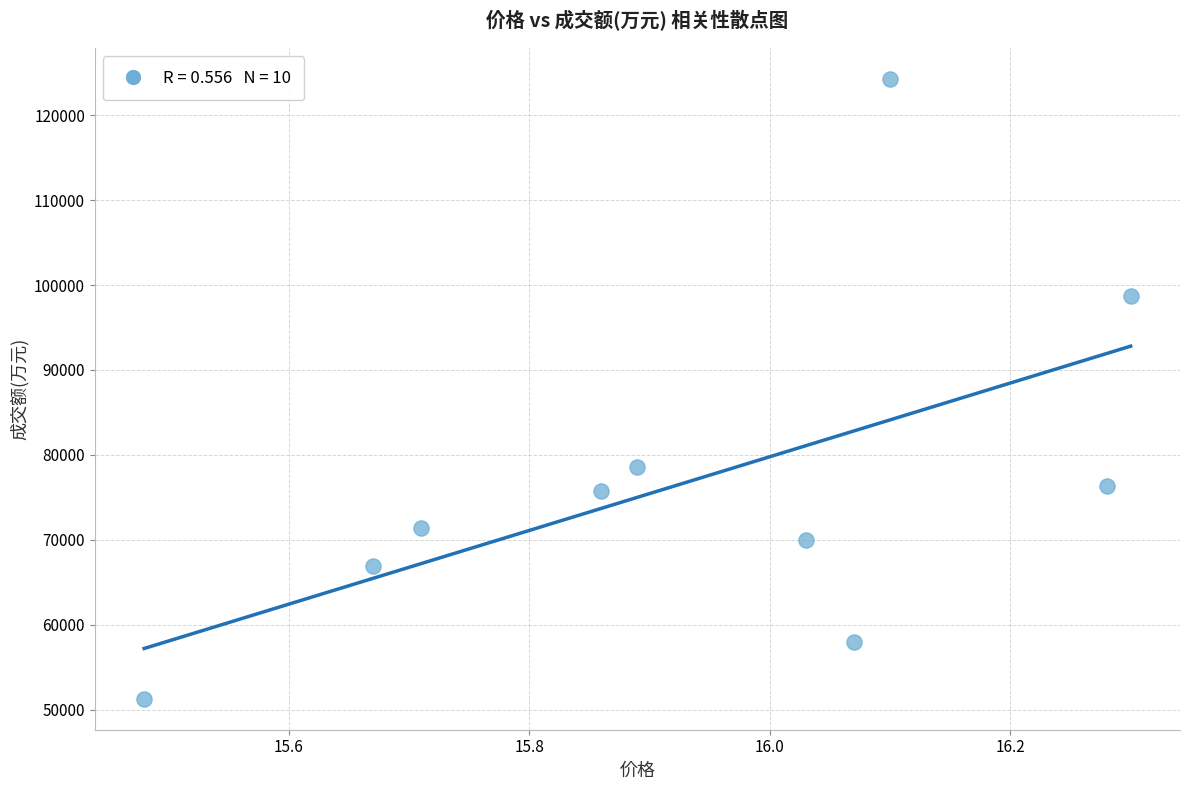

What is the range of Y values (max minus min)?

73003